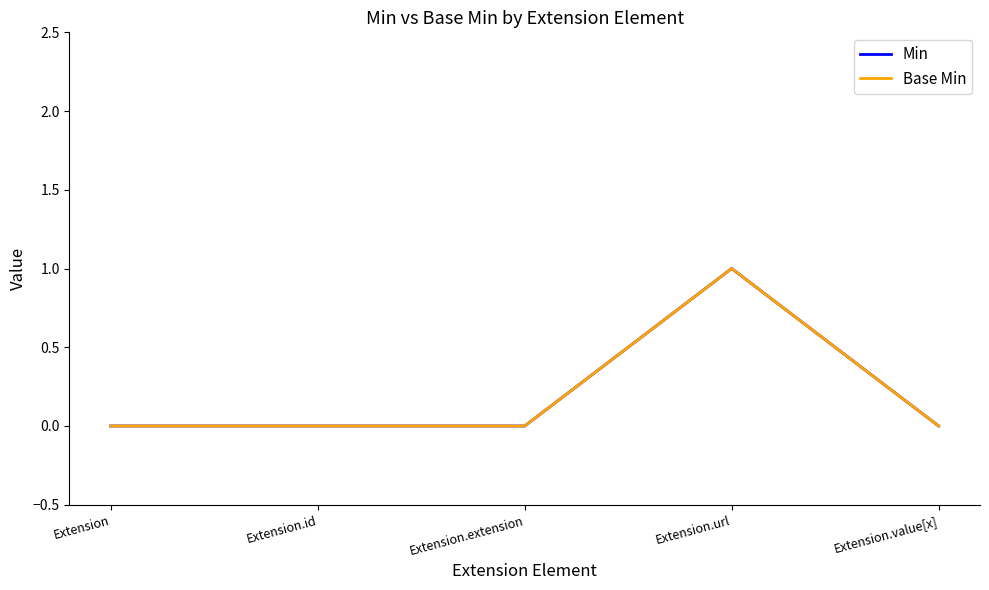

True or false: Min and Base Min intersect in this chart.

False